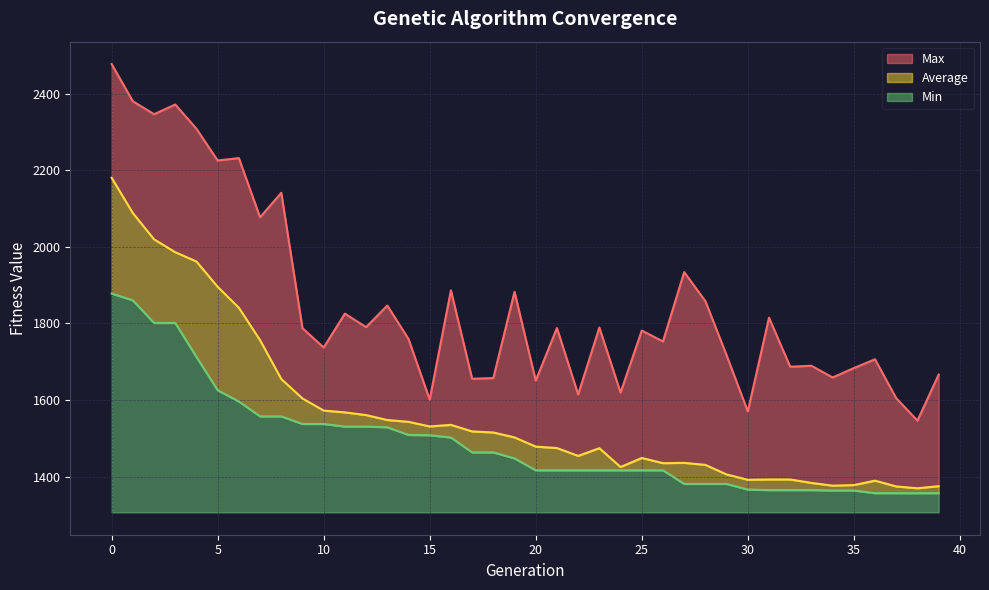

Reading left to right, what are all the values shown in this chart?

Average: 2180.8	2088.6	2020.0	1986.3	1962.0	1895.8	1841.1	1756.3	1654.8	1604.0	1572.4	1567.7	1560.6	1547.7	1543.0	1530.9	1535.0	1517.9	1515.1	1502.2	1478.2	1474.4	1454.0	1474.1	1424.9	1448.5	1434.9	1435.7	1430.4	1405.4	1391.5	1392.4	1392.3	1383.3	1376.2	1377.6	1389.2	1374.1	1369.3	1374.8
Min: 1878.3	1860.4	1801.4	1801.4	1712.5	1625.6	1596.1	1557.2	1557.2	1537.3	1537.3	1530.6	1530.6	1528.8	1508.6	1507.9	1501.9	1463.1	1463.1	1447.3	1416.3	1416.3	1416.3	1416.3	1416.3	1416.3	1416.3	1380.7	1380.7	1380.7	1365.9	1364.5	1364.5	1364.5	1363.5	1363.5	1356.5	1356.5	1356.5	1356.5
Max: 2478.0	2380.8	2347.0	2372.3	2308.9	2226.0	2232.3	2077.5	2141.5	1787.8	1737.1	1825.8	1790.4	1846.9	1759.5	1601.0	1886.6	1655.6	1657.3	1882.9	1650.7	1788.1	1614.6	1789.4	1619.5	1781.5	1753.1	1934.3	1858.4	1717.0	1570.1	1815.1	1686.9	1689.5	1658.9	1683.4	1706.4	1604.6	1546.1	1666.3